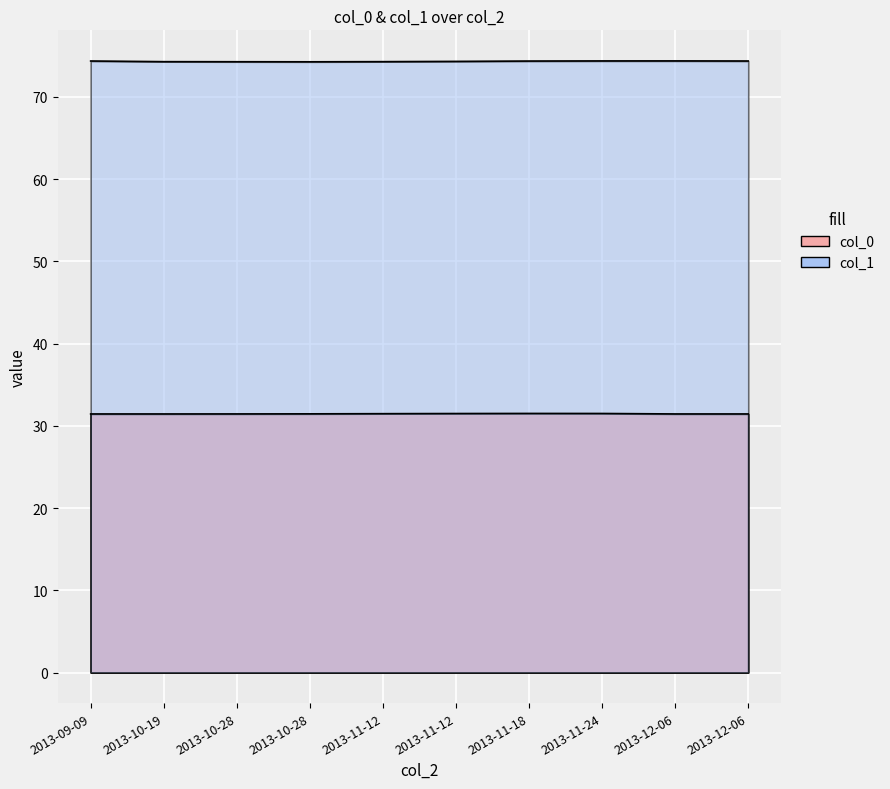

What are all the series names shown in the legend?

col_0, col_1